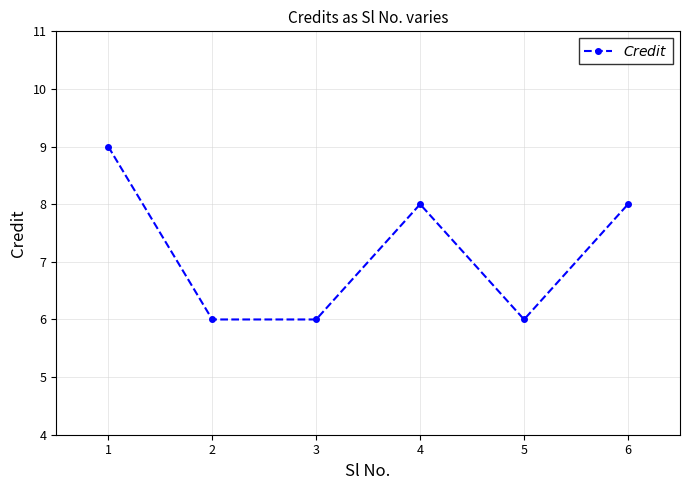

Reading right to left, what are all the values shown in this chart?

8	6	8	6	6	9